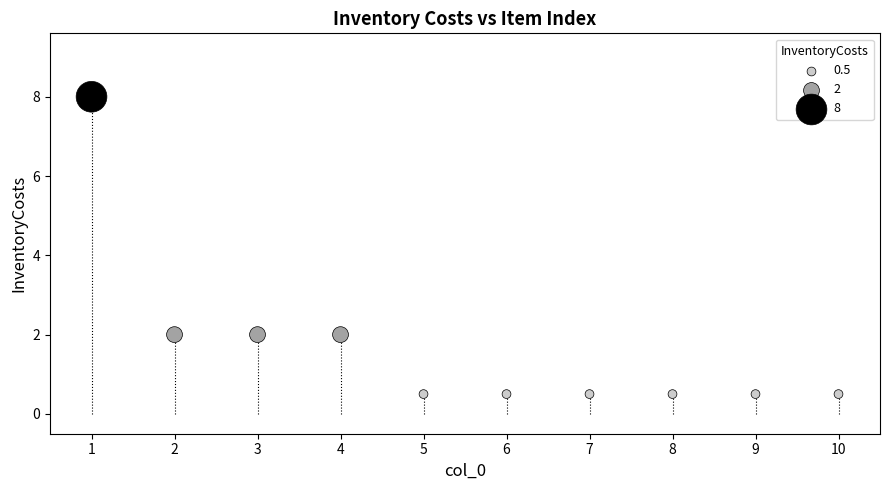

What is the average X value?

5.5